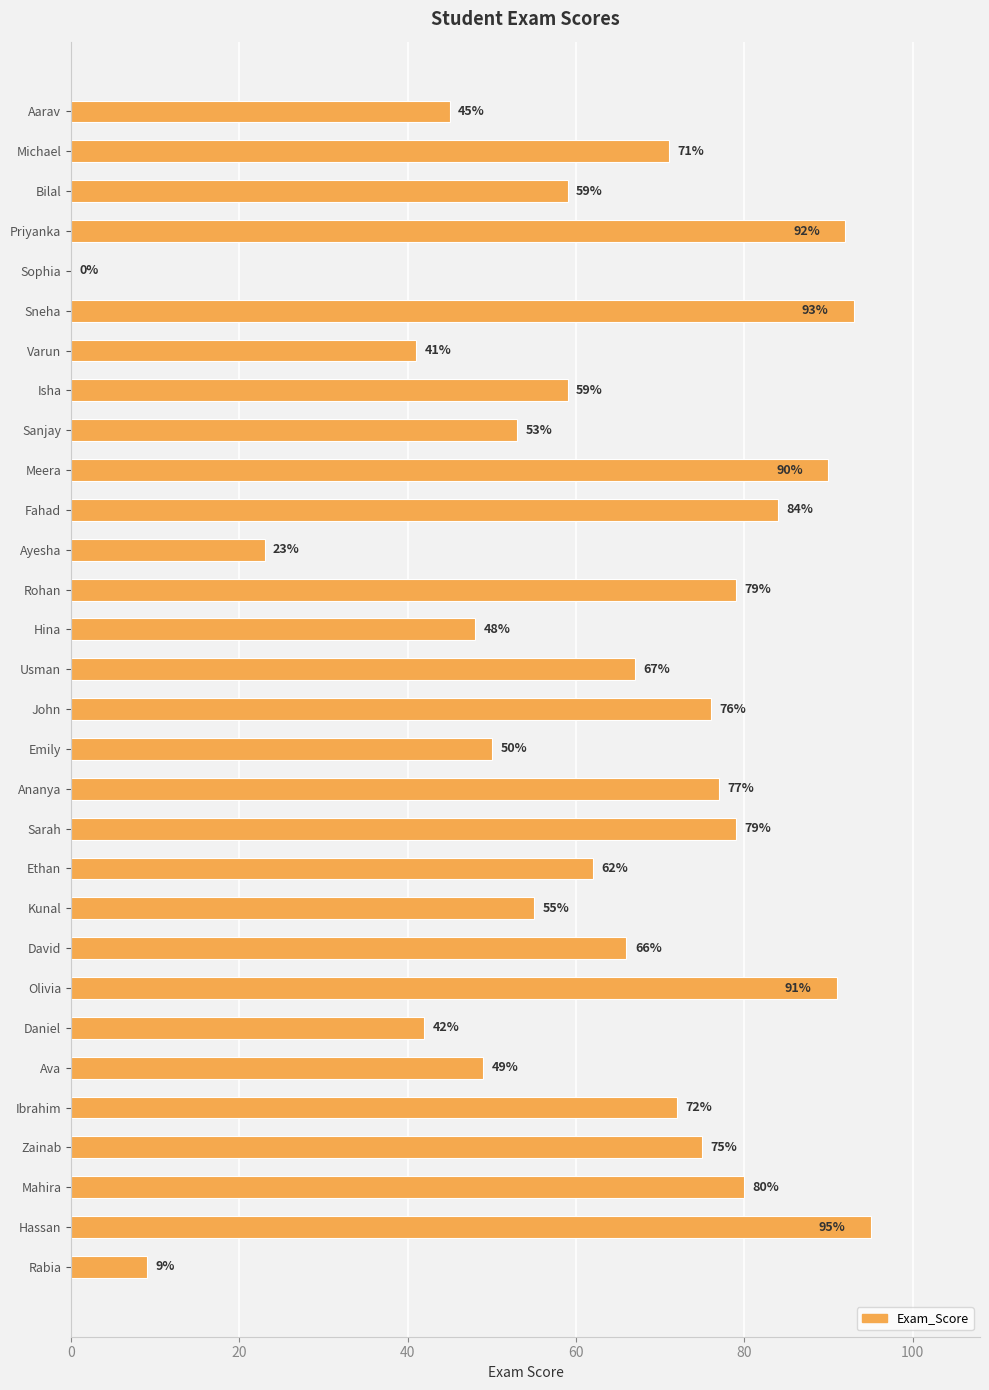

What is the sum of the values at Usman and Kunal?

122